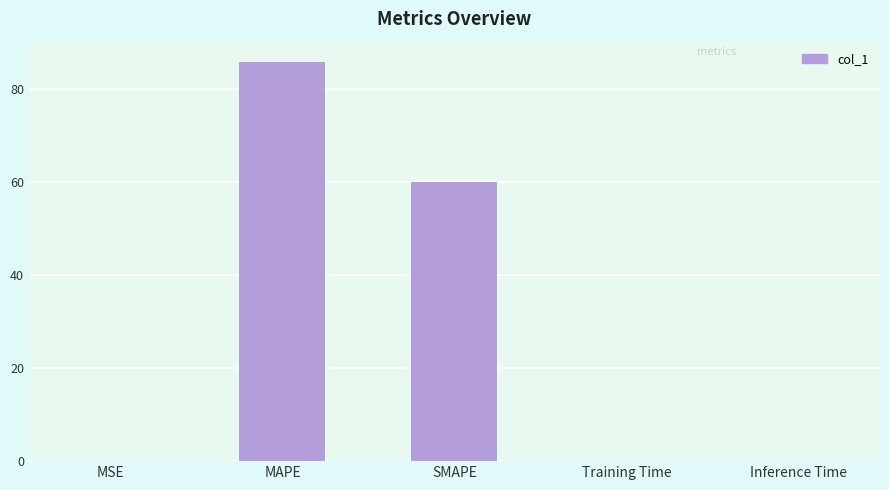

At which label is the value closest to 42?

SMAPE